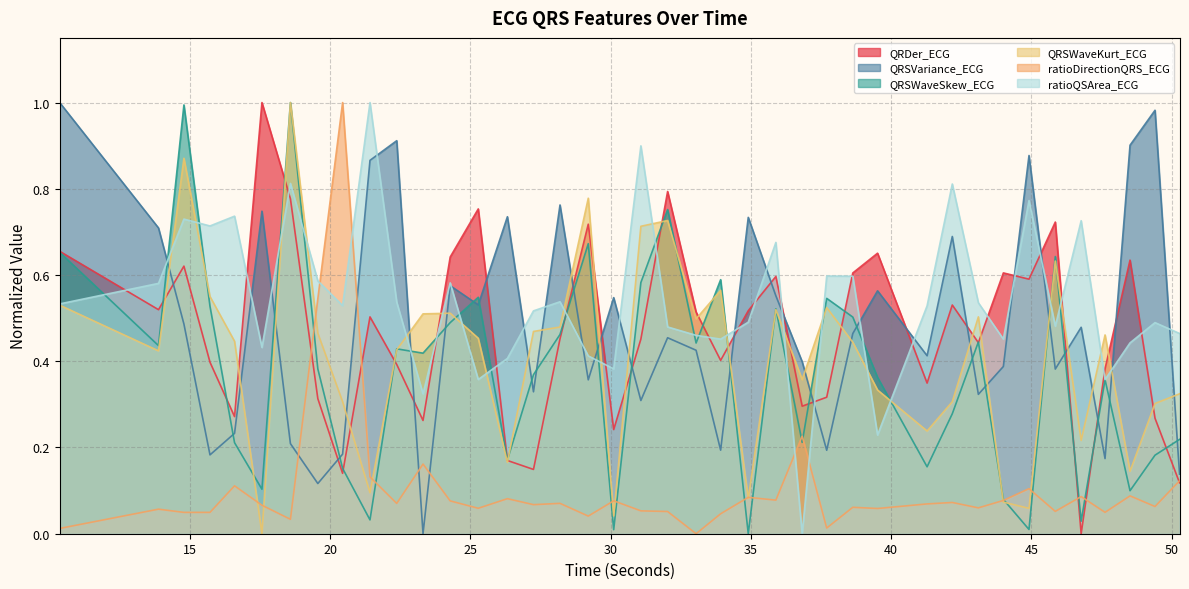

Reading left to right, extract all data points from this chart.

QRDer_ECG: 0.7	0.5	0.6	0.4	0.3	1.0	0.8	0.3	0.1	0.5	0.4	0.3	0.6	0.8	0.2	0.1	0.5	0.7	0.2	0.5	0.8	0.5	0.4	0.5	0.6	0.3	0.3	0.6	0.7	0.3	0.5	0.4	0.6	0.6	0.7	0.0	0.4	0.6	0.3	0.1
QRSVariance_ECG: 1.0	0.7	0.5	0.2	0.2	0.7	0.2	0.1	0.2	0.9	0.9	0.0	0.6	0.5	0.7	0.3	0.8	0.4	0.5	0.3	0.5	0.4	0.2	0.7	0.6	0.4	0.2	0.5	0.6	0.4	0.7	0.3	0.4	0.9	0.4	0.5	0.2	0.9	1.0	0.1
QRSWaveSkew_ECG: 0.7	0.4	1.0	0.5	0.2	0.1	1.0	0.4	0.2	0.0	0.4	0.4	0.5	0.5	0.2	0.4	0.5	0.7	0.0	0.6	0.8	0.4	0.6	0.0	0.5	0.2	0.5	0.5	0.4	0.2	0.3	0.4	0.1	0.0	0.6	0.0	0.4	0.1	0.2	0.2
QRSWaveKurt_ECG: 0.5	0.4	0.9	0.6	0.4	0.0	1.0	0.5	0.3	0.1	0.4	0.5	0.5	0.5	0.2	0.5	0.5	0.8	0.0	0.7	0.7	0.5	0.6	0.1	0.5	0.4	0.5	0.4	0.3	0.2	0.3	0.5	0.1	0.1	0.6	0.2	0.5	0.1	0.3	0.3
ratioDirectionQRS_ECG: 0.0	0.1	0.0	0.0	0.1	0.1	0.0	0.5	1.0	0.1	0.1	0.2	0.1	0.1	0.1	0.1	0.1	0.0	0.1	0.1	0.1	0.0	0.0	0.1	0.1	0.2	0.0	0.1	0.1	0.1	0.1	0.1	0.1	0.1	0.1	0.1	0.0	0.1	0.1	0.1
ratioQSArea_ECG: 0.5	0.6	0.7	0.7	0.7	0.4	0.8	0.6	0.5	1.0	0.5	0.3	0.6	0.4	0.4	0.5	0.5	0.4	0.4	0.9	0.5	0.5	0.5	0.5	0.7	0.0	0.6	0.6	0.2	0.5	0.8	0.5	0.5	0.8	0.5	0.7	0.4	0.4	0.5	0.5